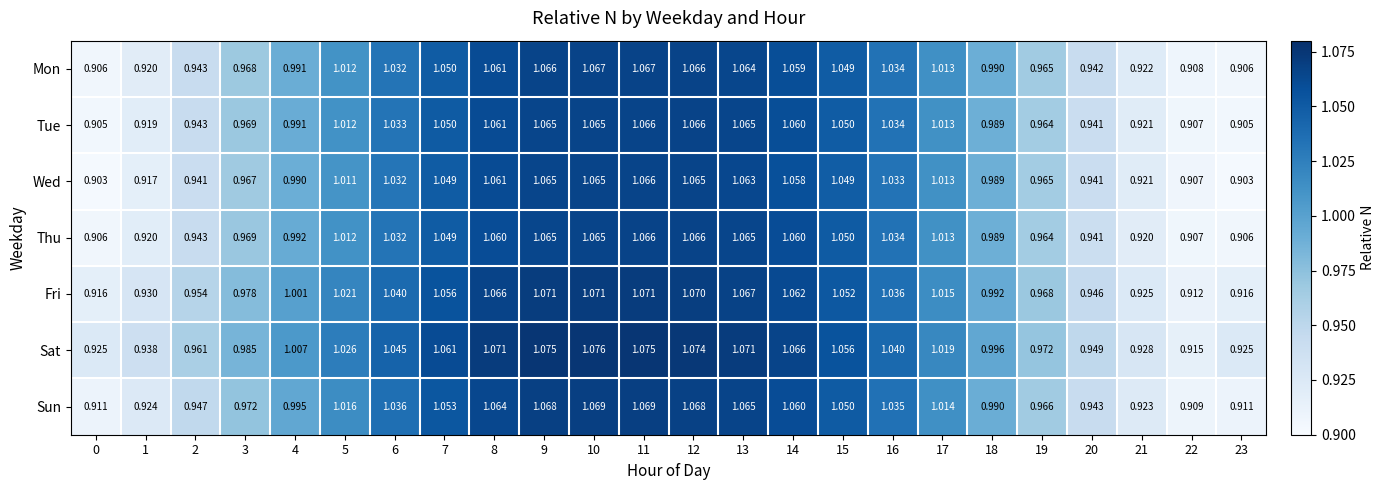

How many values in the Thu series exceed 1?

13